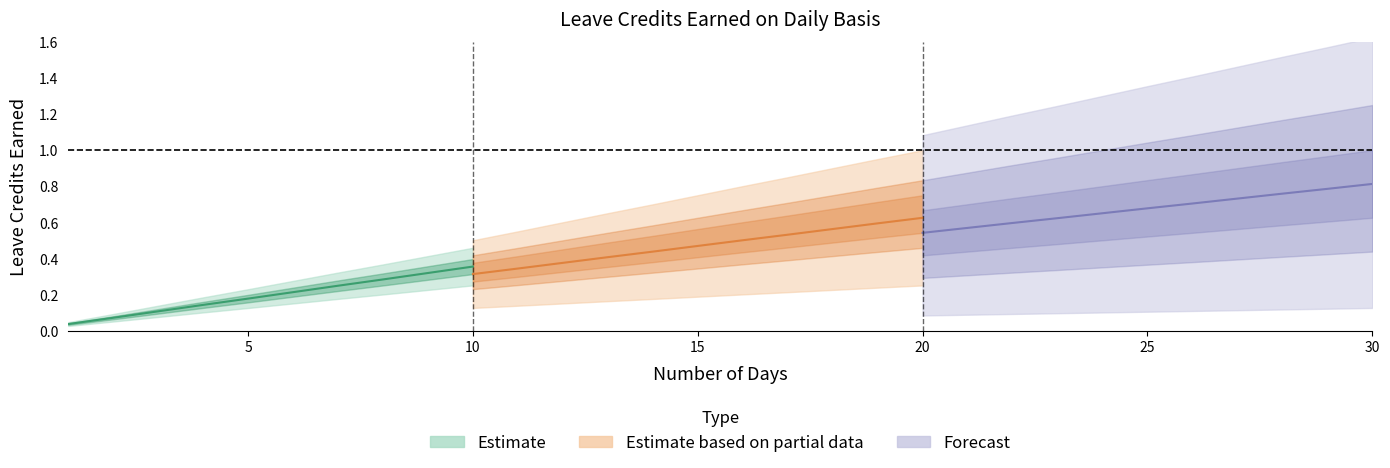

Which label corresponds to the largest value in the chart?

30